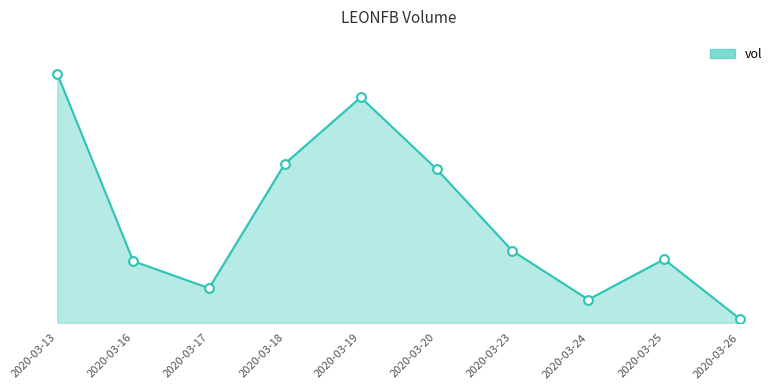

Does the chart have visible grid lines?

No